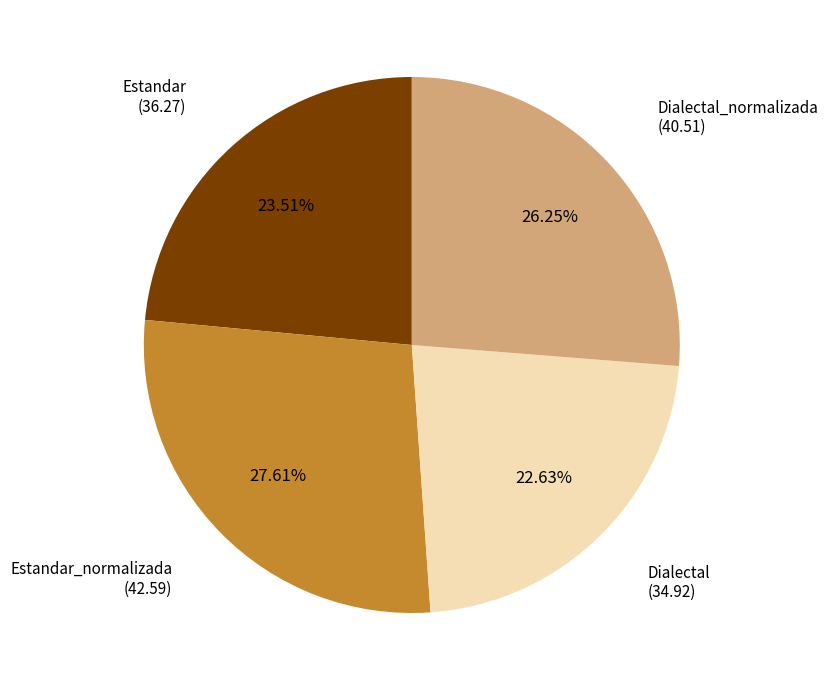

The Estandar_normalizada slice represents 37% of the pie. True or false?

False